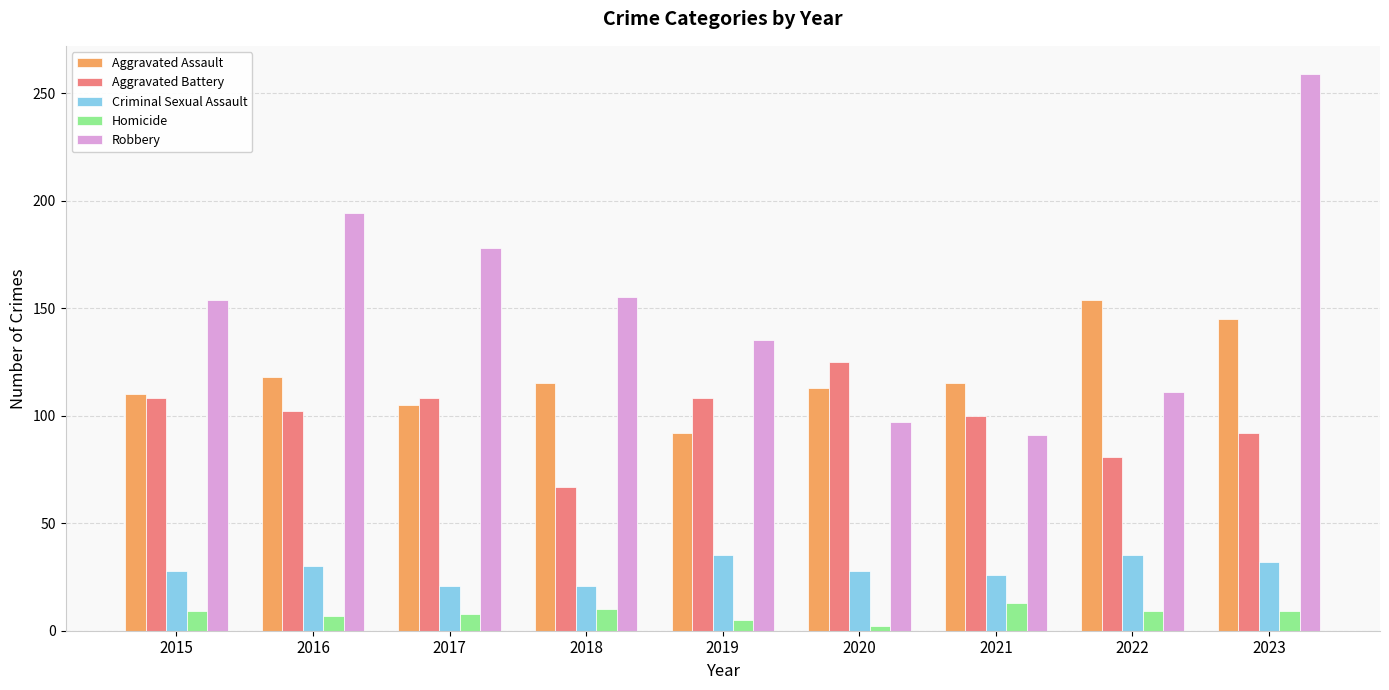

What is the greatest value displayed?

259